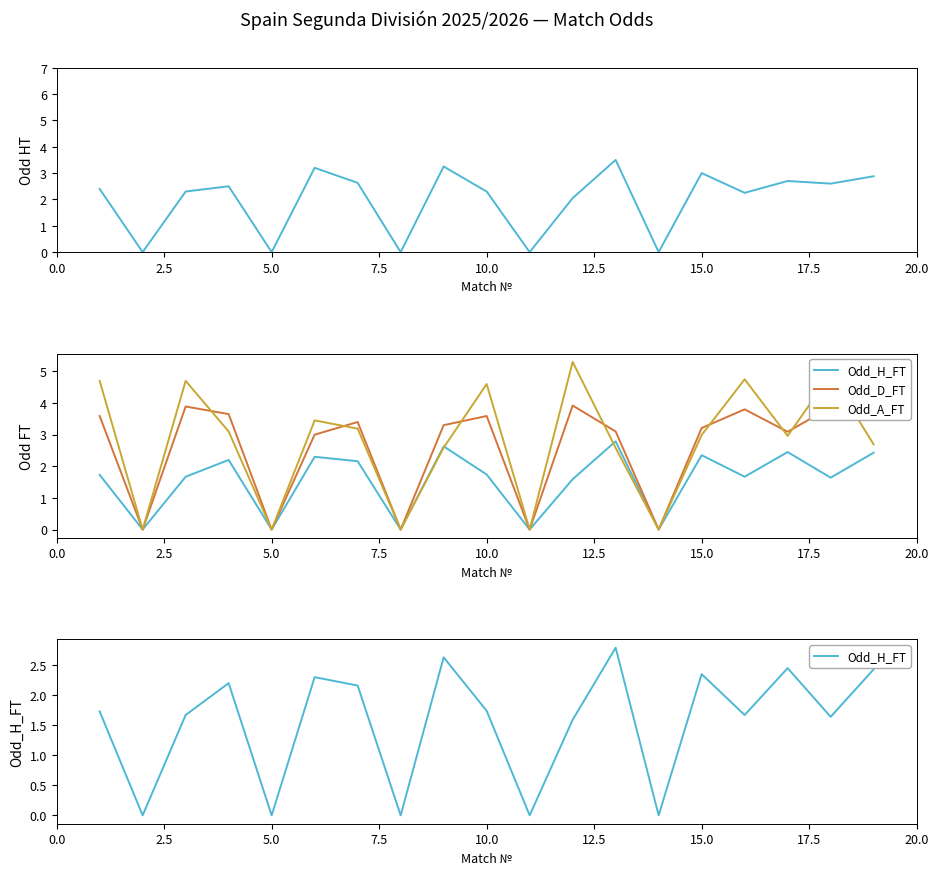

Is this an area chart (filled region under the line)?

No